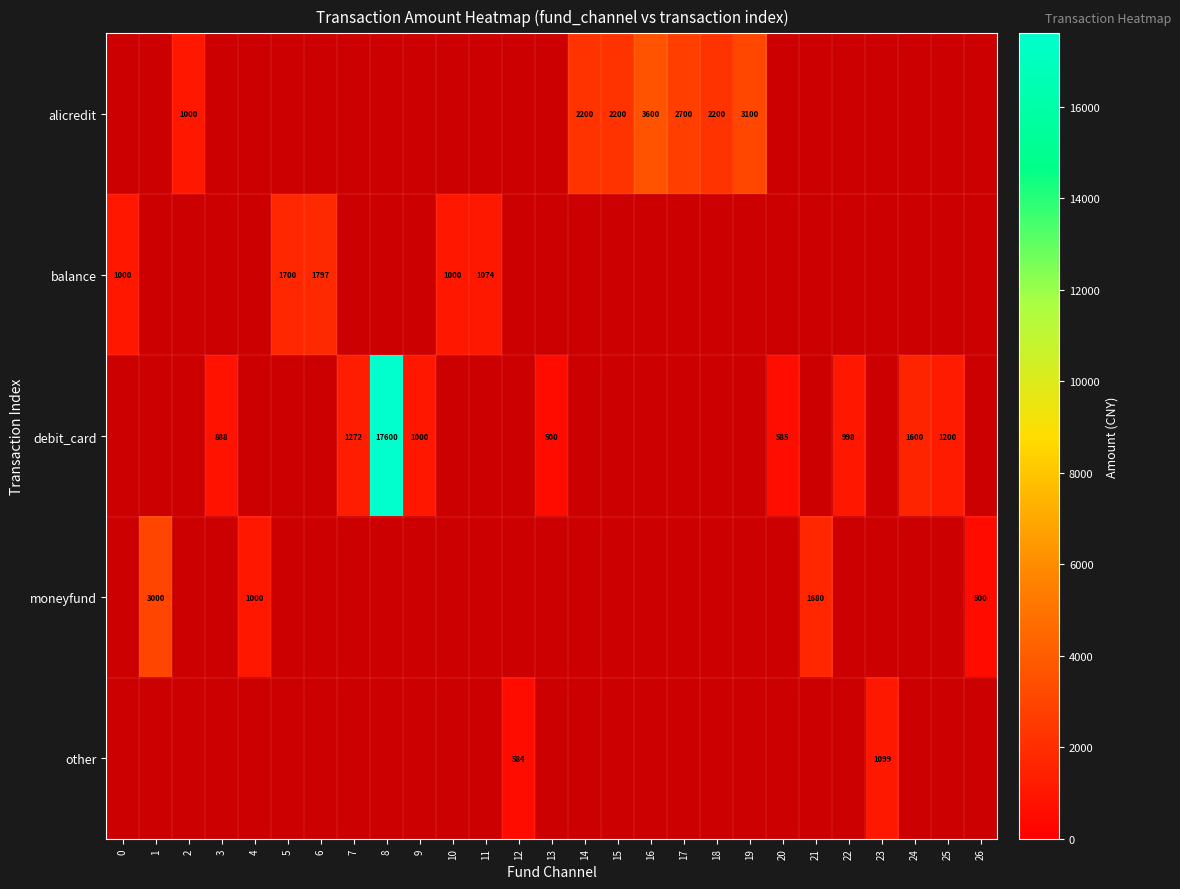

What is the sum of the alicredit values at 17 and 19?

5800